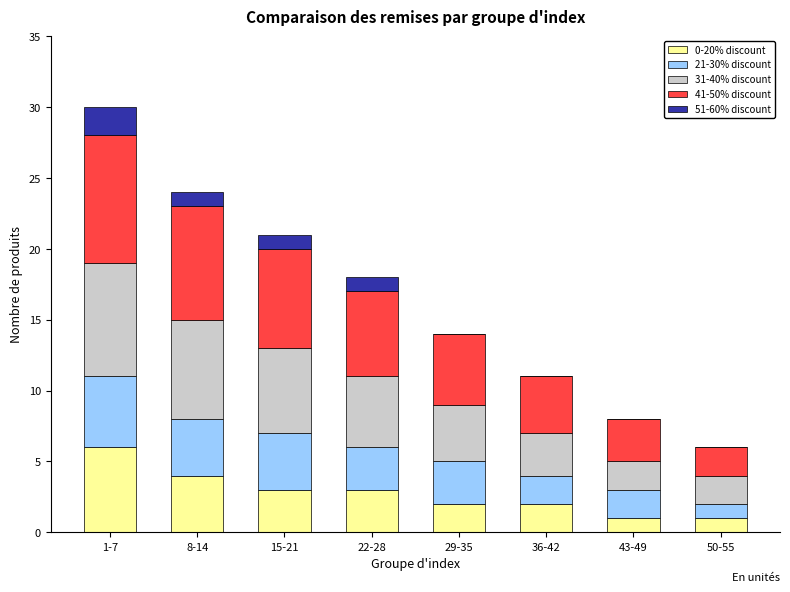

At which category is the sum across all series the highest?

1-7